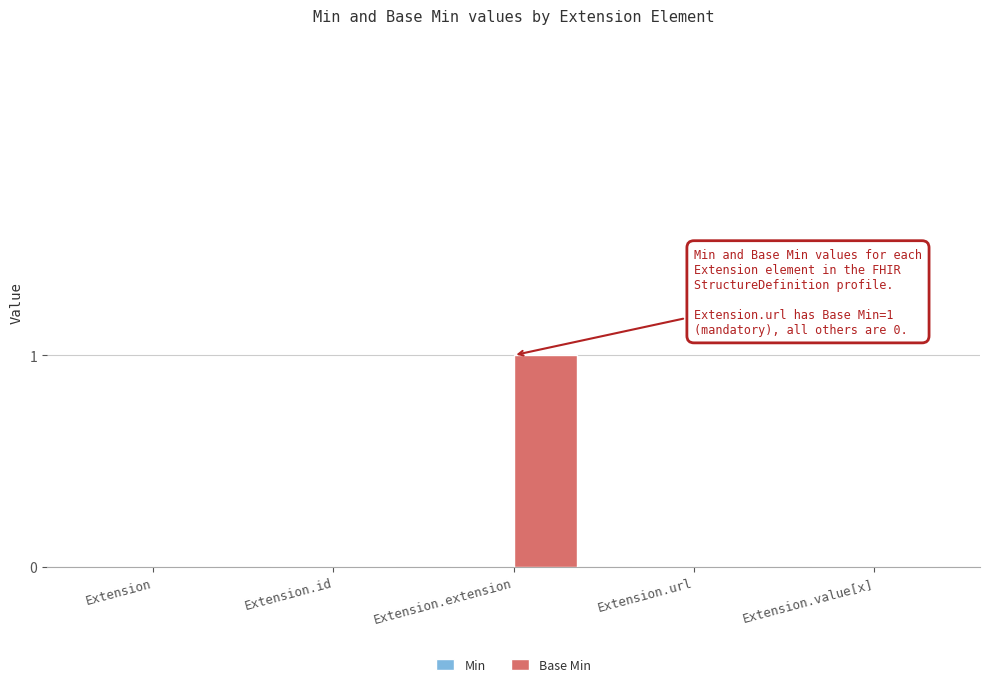

Reading left to right, transcribe all the data shown in this chart.

Extension=0	Extension.id=0	Extension.extension=1	Extension.url=0	Extension.value[x]=0